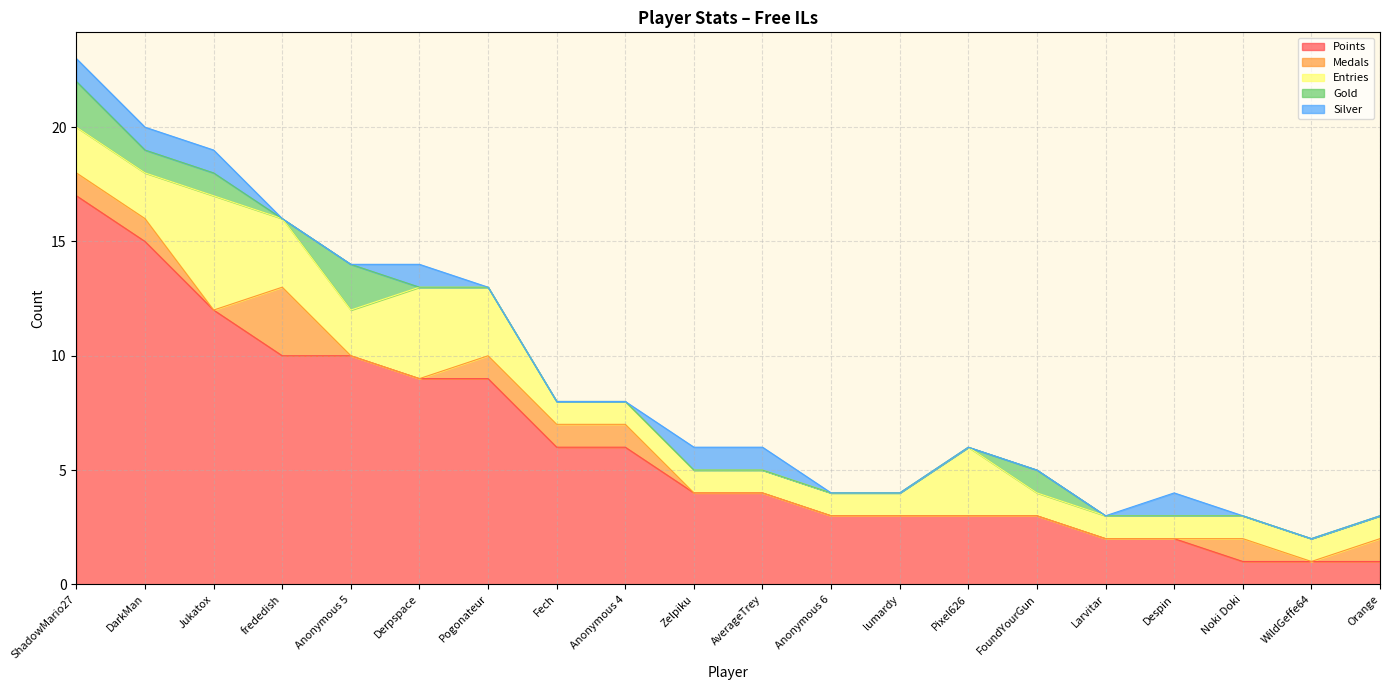

Count the number of categories in the chart.

20